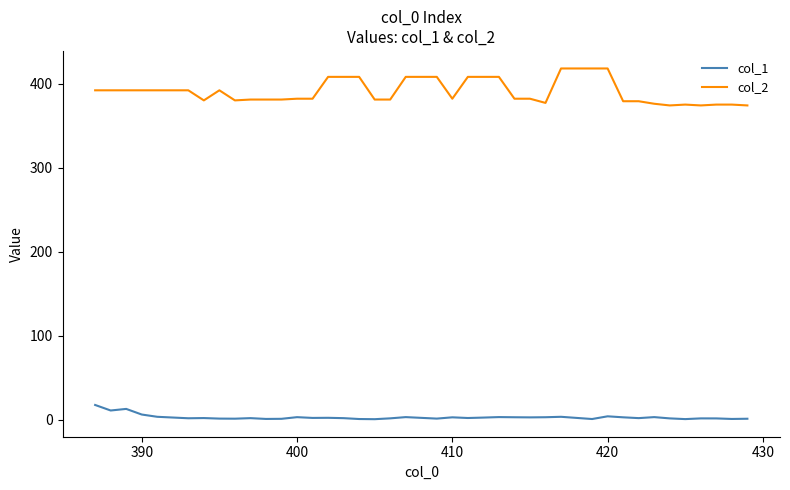

What is the difference between the maximum and minimum values in the col_1 series?

16.9